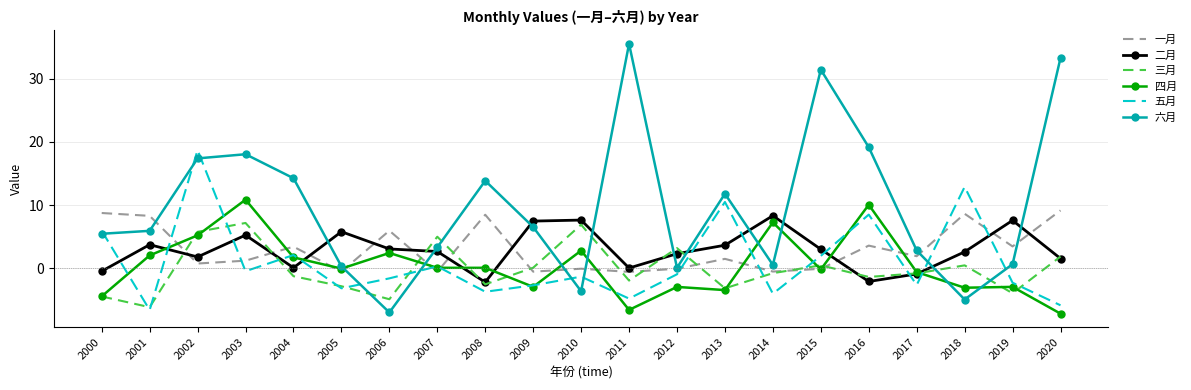

What is the highest value of the 一月 series?

9.2